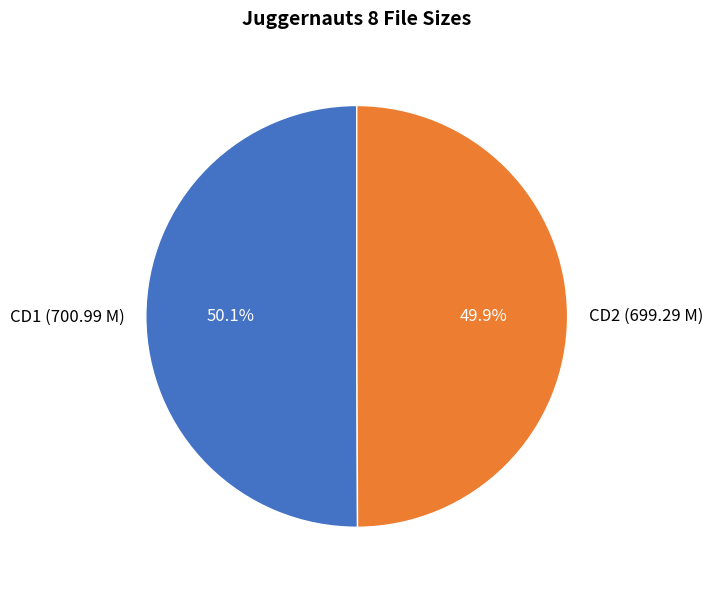

True or false: CD1 (700.99 M) accounts for 50% of the total.

True